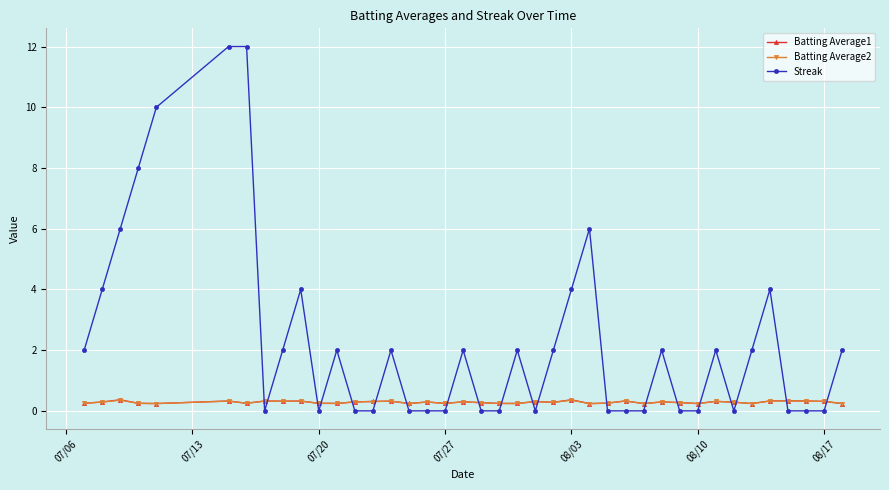

What is the value of the Batting Average1 point at the 25th from the left?

0.4